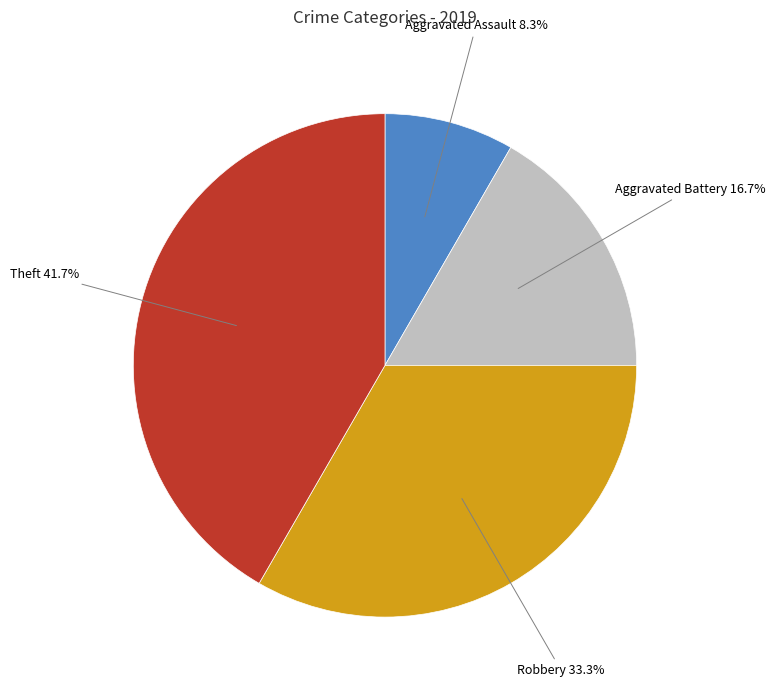

Is there a majority slice in this chart?

No